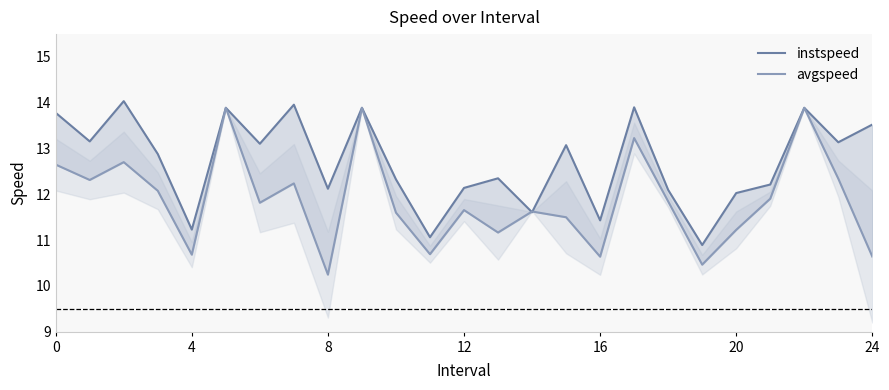

Is it true that instspeed equals 12.3 at 13?

True